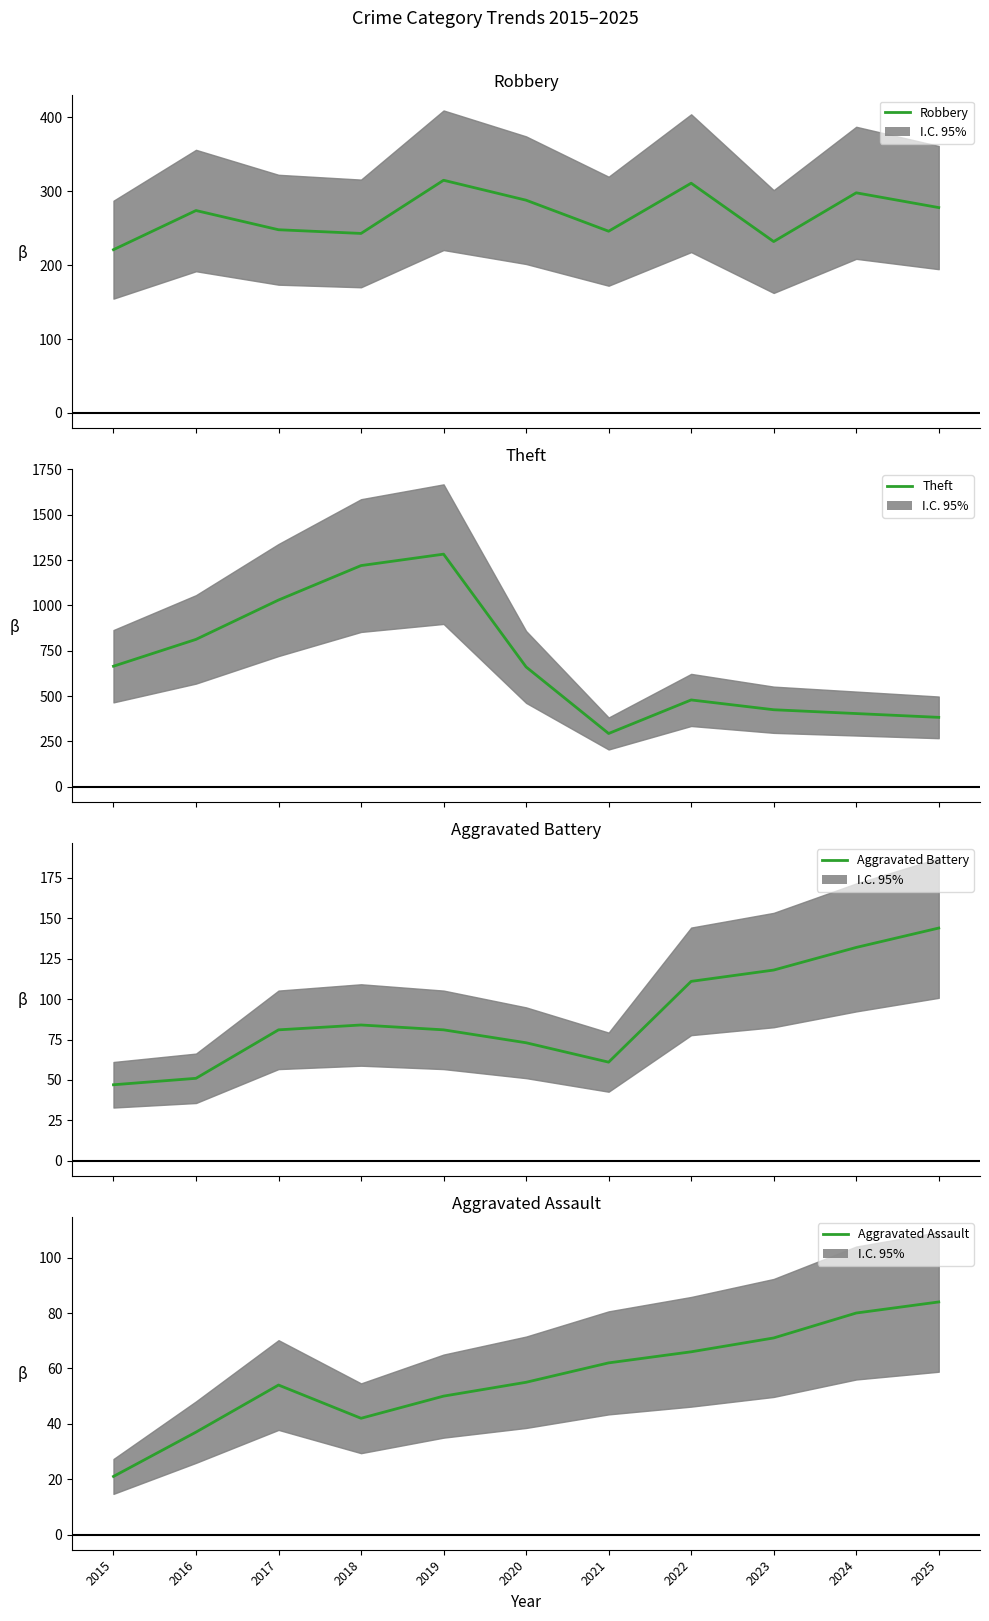

What is the value of the Aggravated Battery point at the 1st from the left?

47